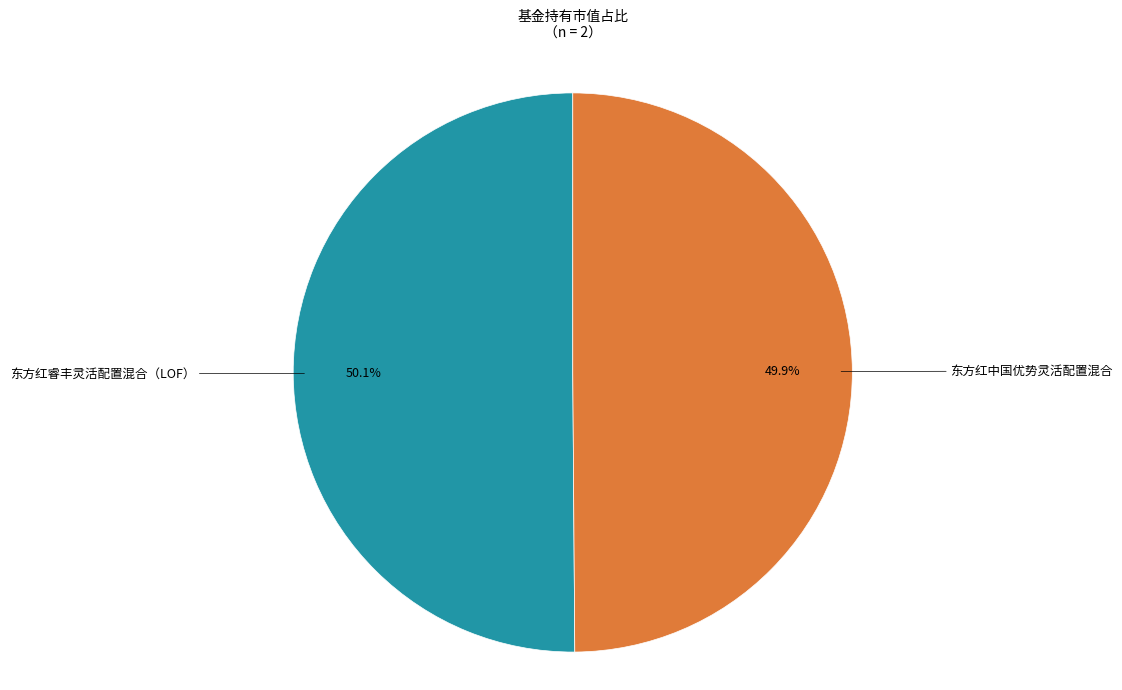

Is there a majority slice in this chart?

Yes